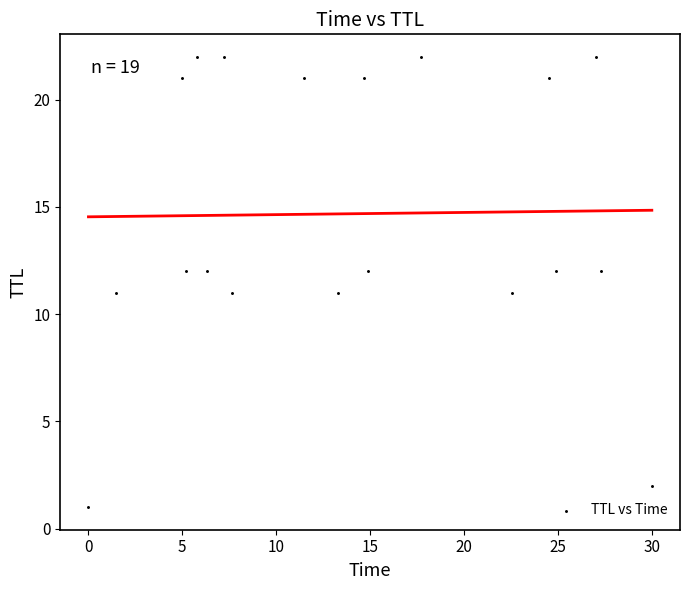

What is the range of Y values (max minus min)?

21